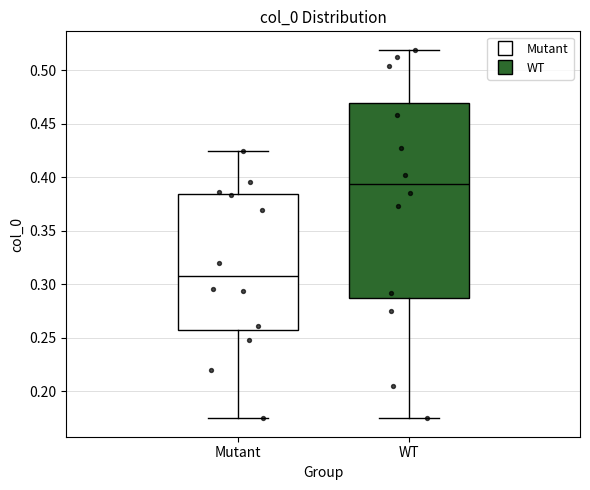

Which box has the highest median line?

WT